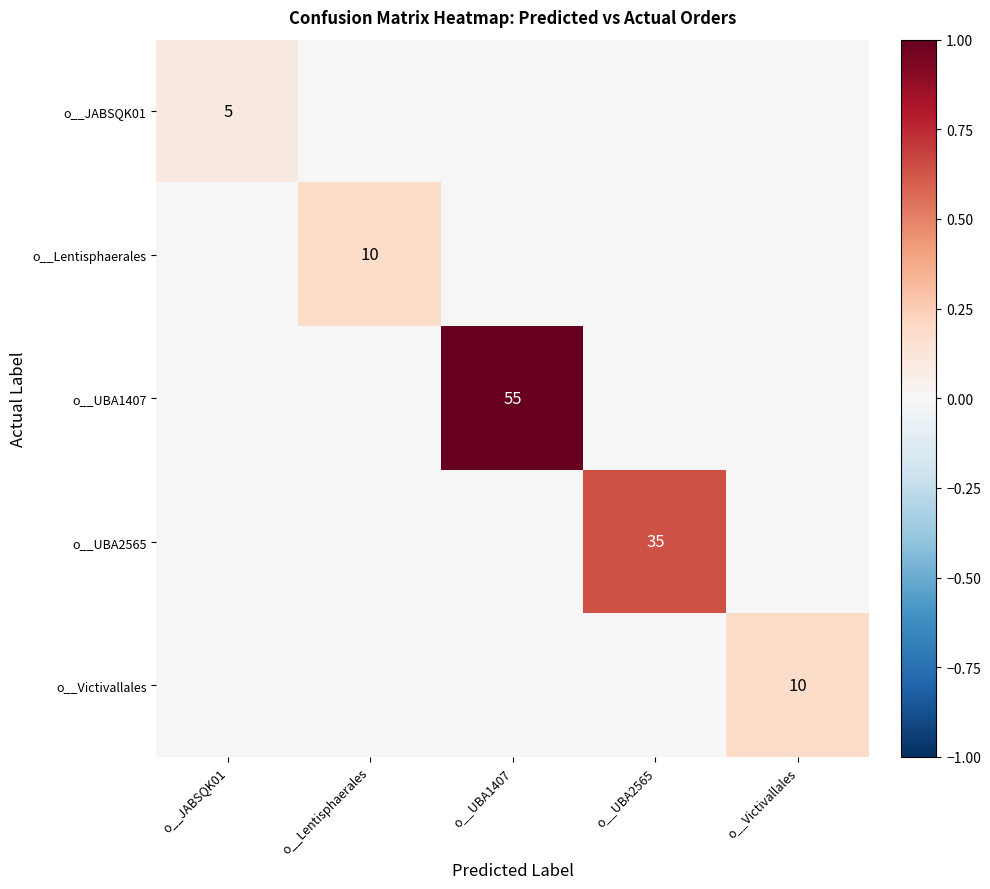

The o__JABSQK01 series shows 5 at o__JABSQK01. True or false?

True